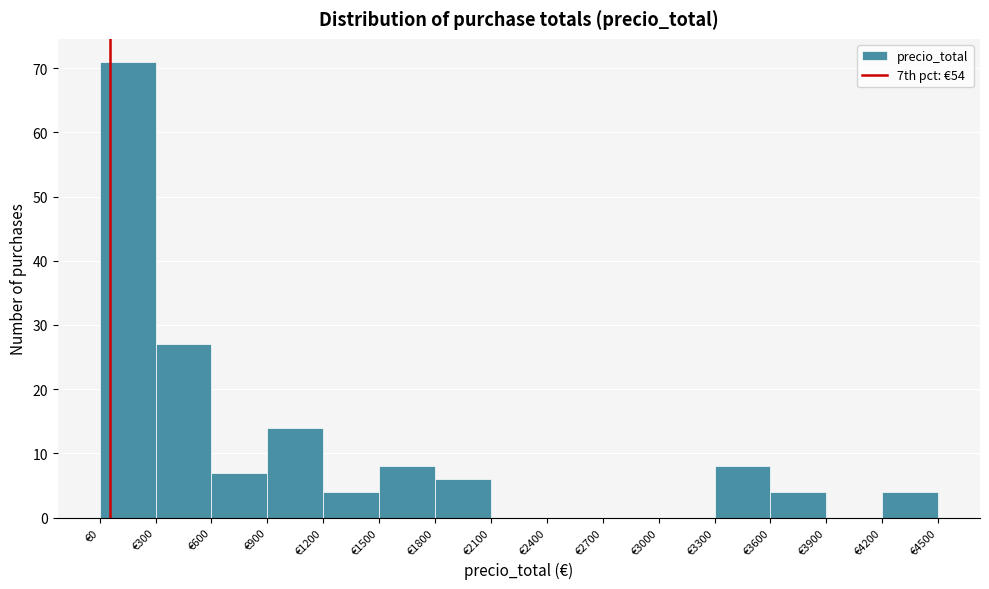

Reading left to right, list every bar in this chart as the range it spans on the x-axis followed by its height. The values are not printed on the chart, so give them approximately, as read against the axis.

0 to 300: 71
300 to 600: 27
600 to 900: 7
900 to 1200: 14
1200 to 1500: 4
1500 to 1800: 8
1800 to 2100: 6
2100 to 2400: 0
2400 to 2700: 0
2700 to 3000: 0
3000 to 3300: 0
3300 to 3600: 8
3600 to 3900: 4
3900 to 4200: 0
4200 to 4500: 4